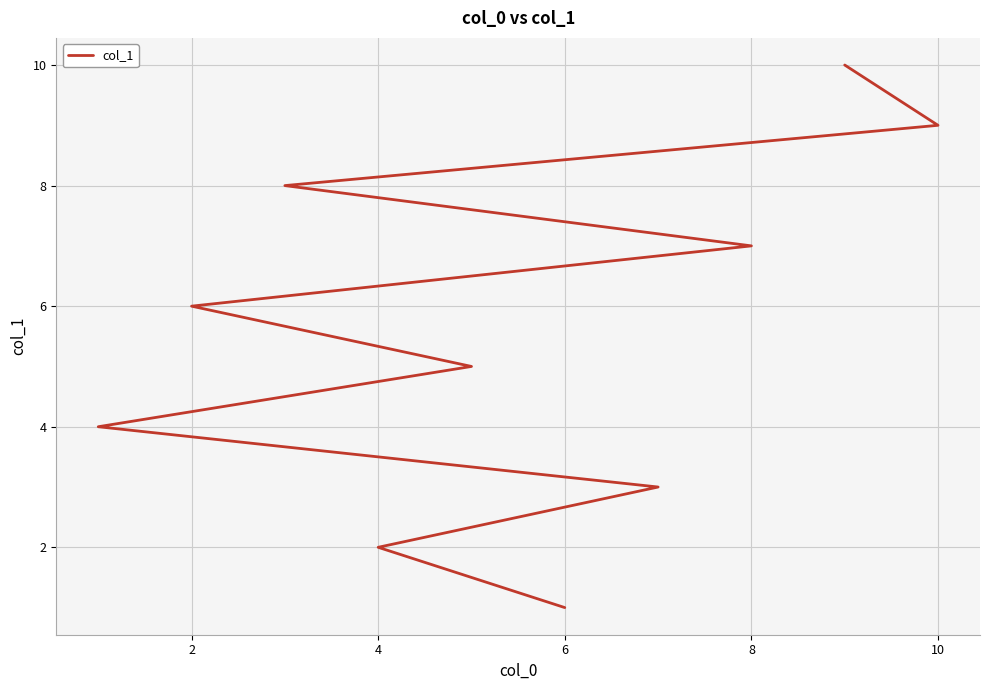

What is the difference between the second highest and second lowest values?

7